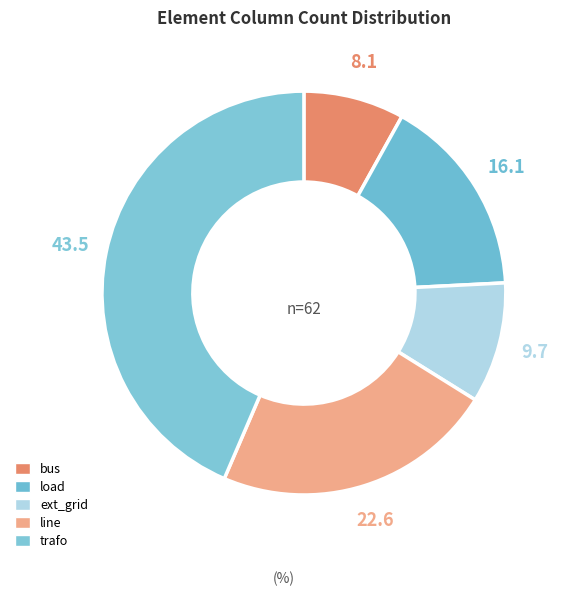

How much of the chart is everything except line?

77.4%